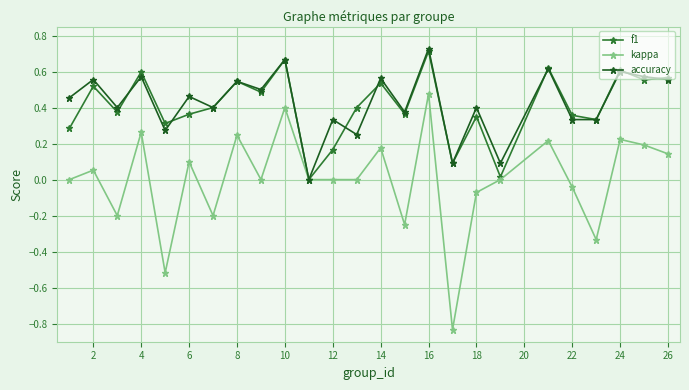

Which series has the largest range (max minus min)?

kappa